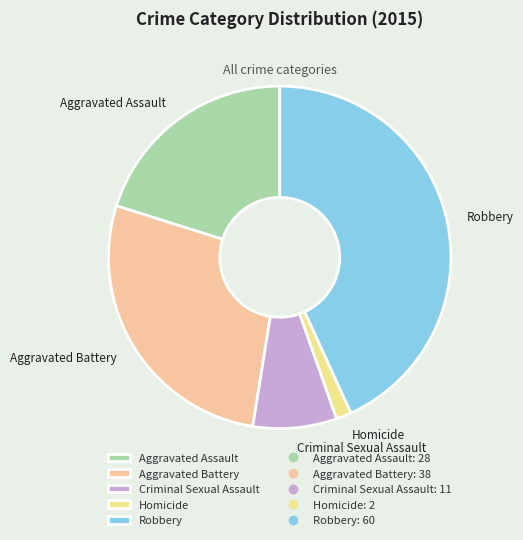

Approximately how many times larger is the value at Robbery compared to Aggravated Battery?

1.6